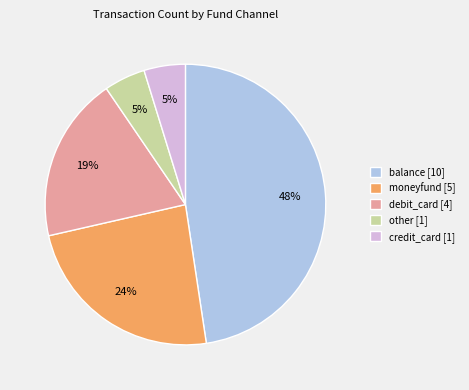

The other slice represents 5% of the pie. True or false?

True